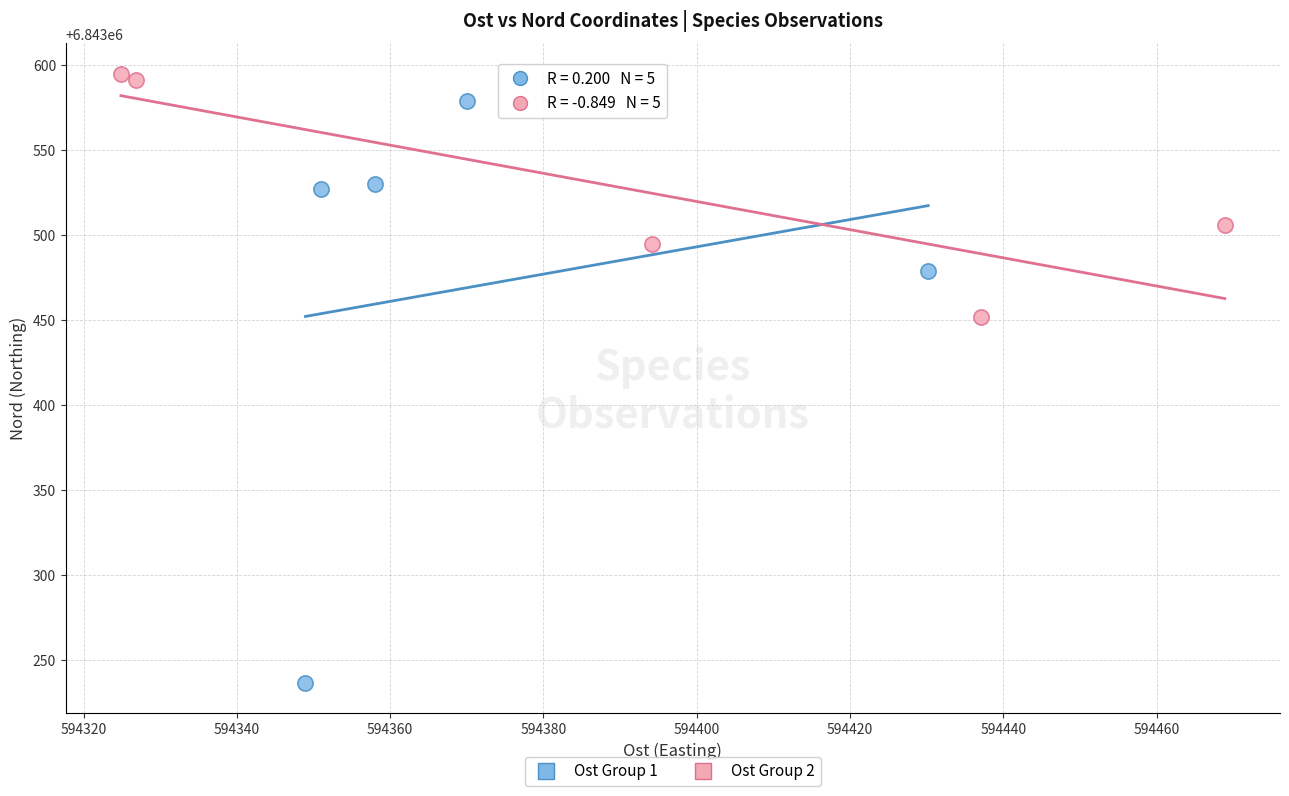

Which series contains the highest Y value?

Ost Group 2